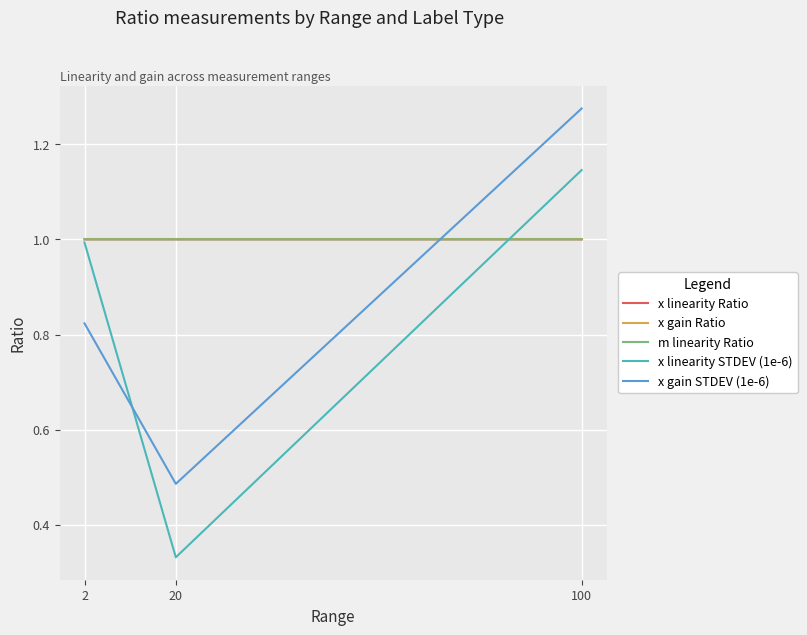

Which label corresponds to the largest value in the chart?

100